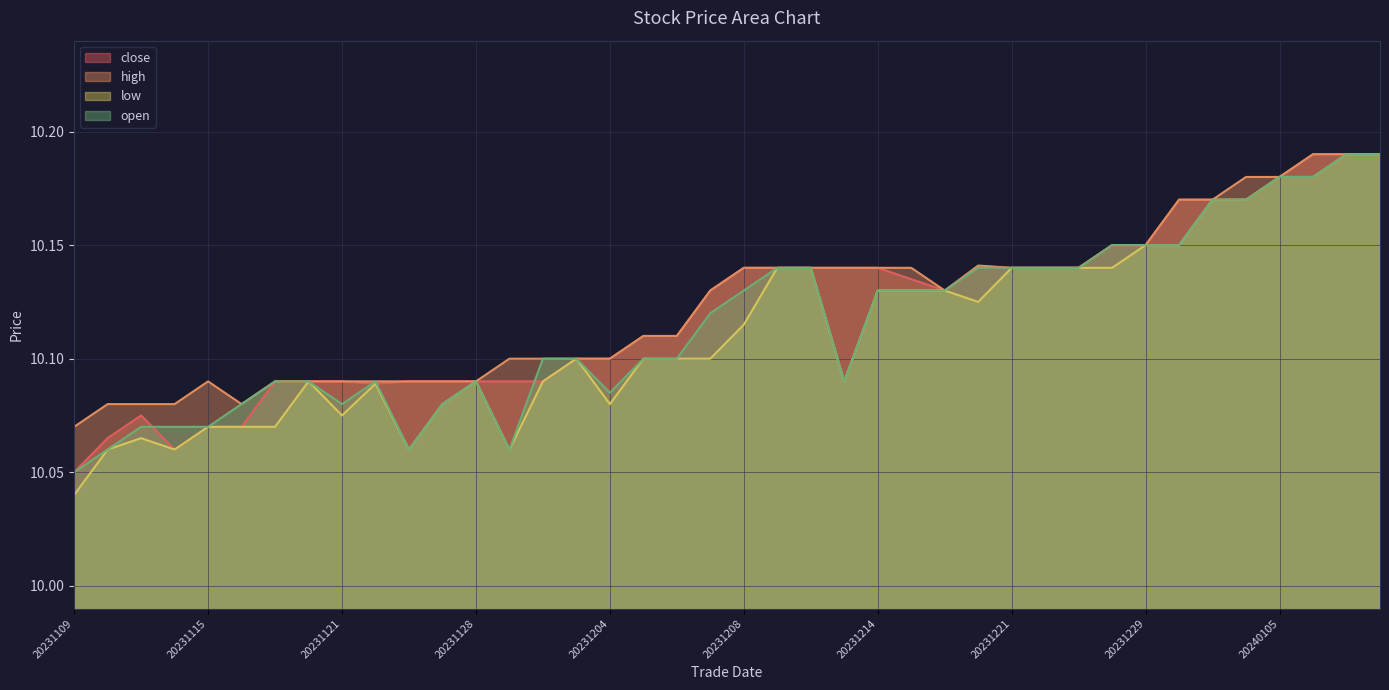

Which series changed the most between 20231127 and 20231212?

low